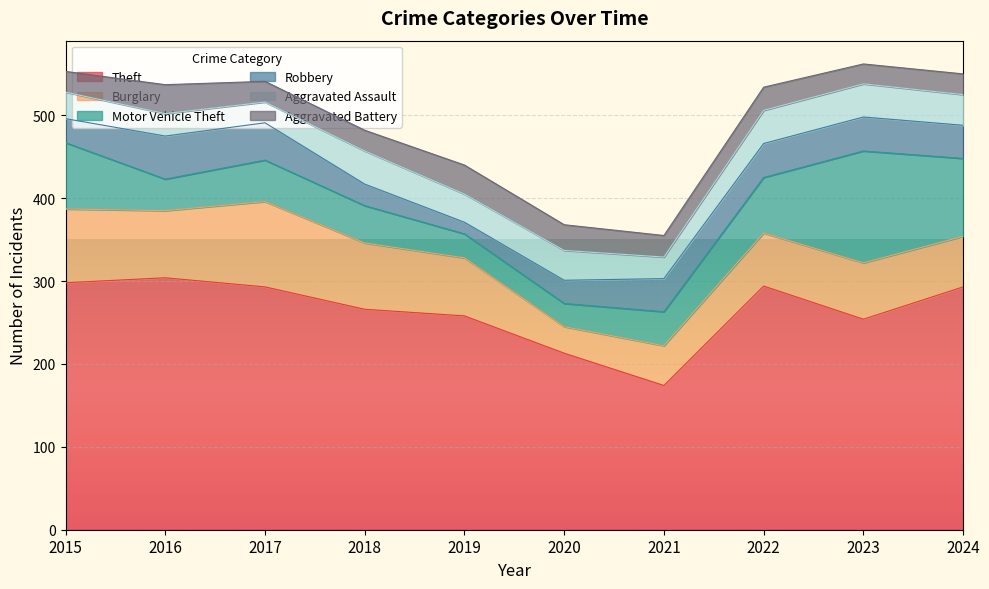

Which series ends up on top after the final intersection of Aggravated Assault and Robbery?

Robbery